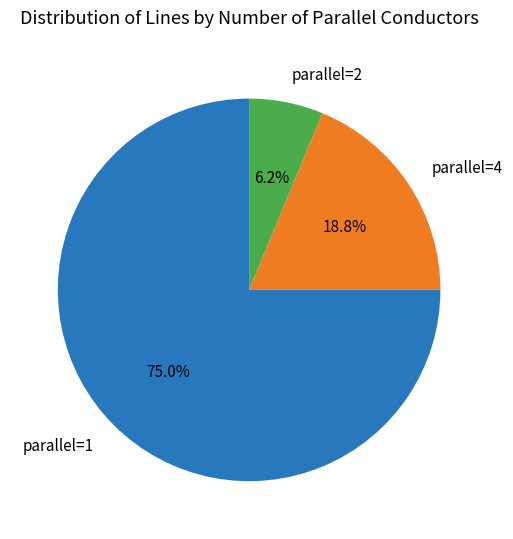

Does parallel=1 represent more than half of the total?

Yes